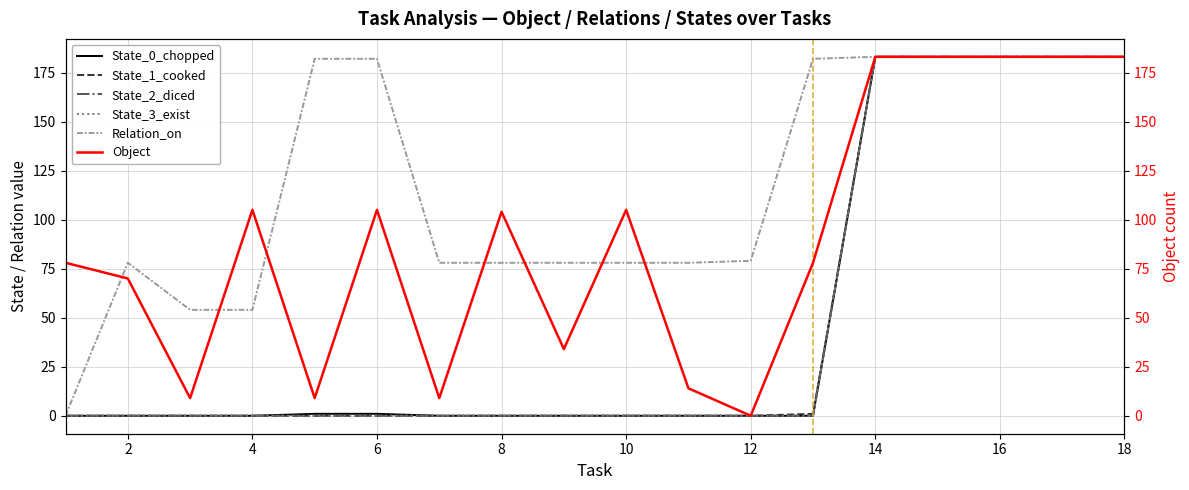

Between 12 and 12, which series saw the biggest shift?

Relation_on